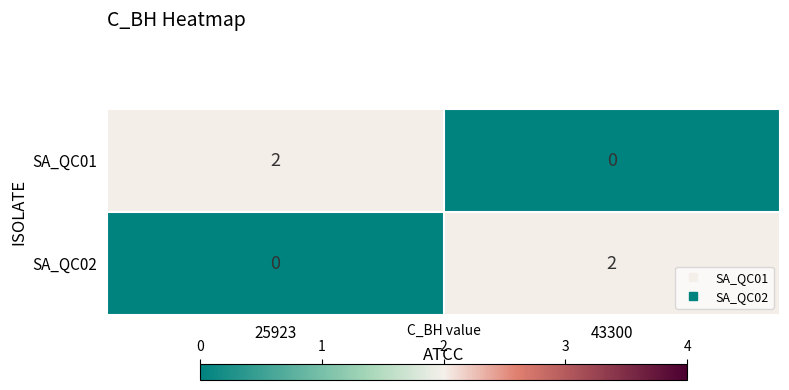

Rank the series at 25923 from lowest to highest value.

SA_QC02, SA_QC01